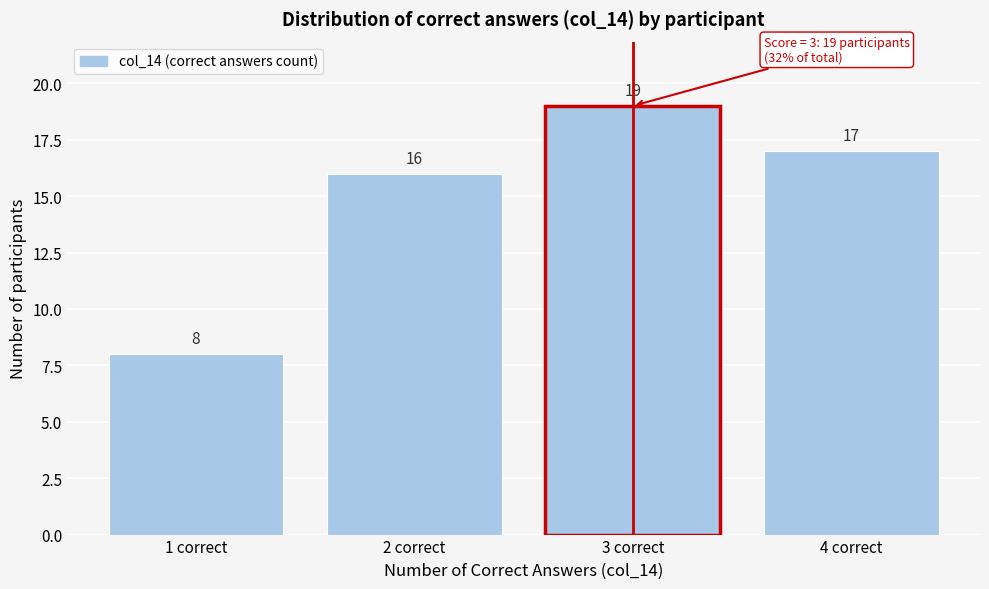

Reading left to right, transcribe this chart: for each bar, give the range it covers on the x-axis and its height.

0.5 to 1.5: 8
1.5 to 2.5: 16
2.5 to 3.5: 19
3.5 to 4.5: 17